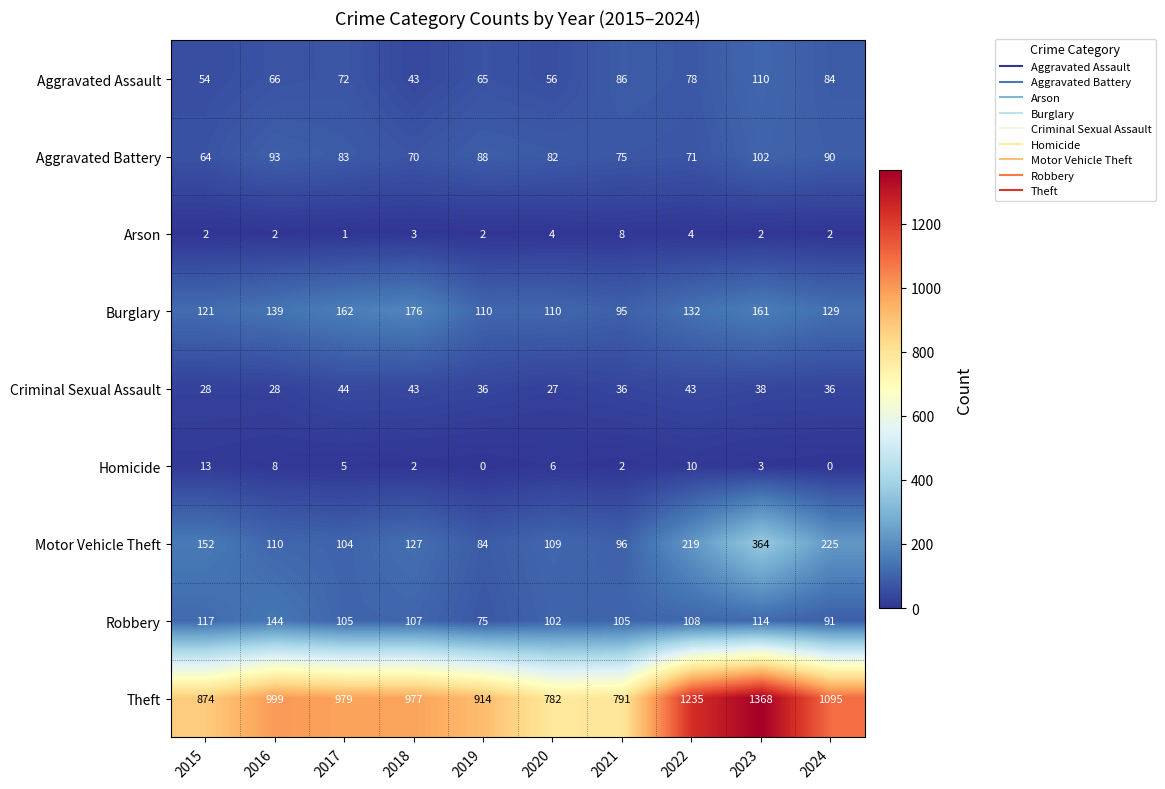

Which category has the lowest value in the Criminal Sexual Assault series?

2020